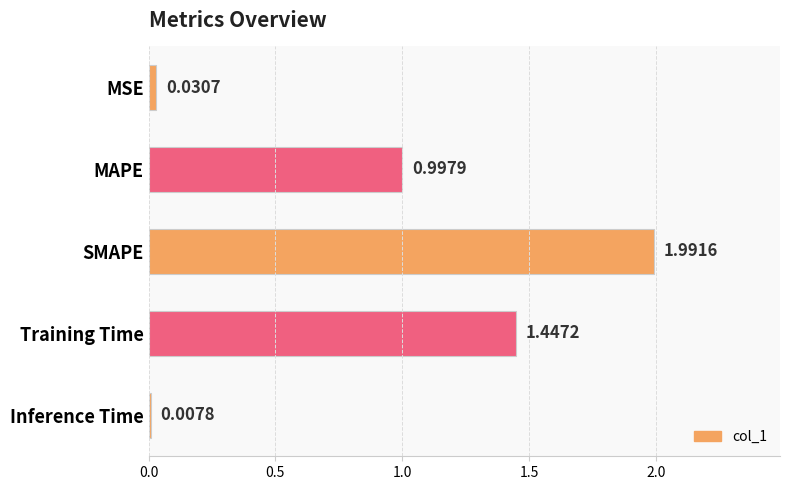

Are the bars grouped side by side (vs. stacked)?

No